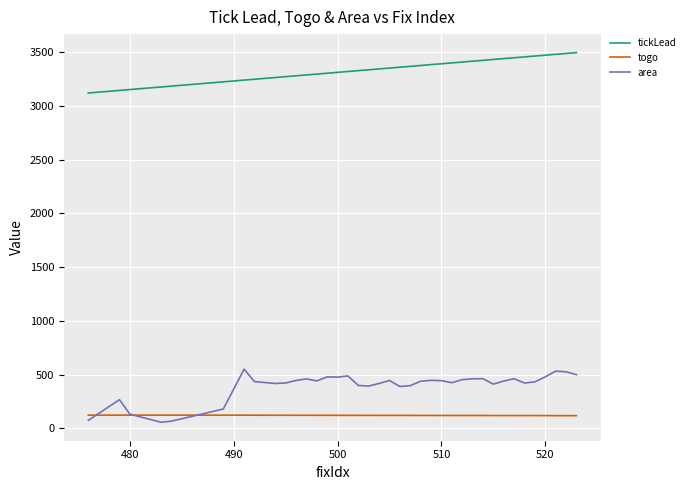

True or false: tickLead and area cross at least once.

False